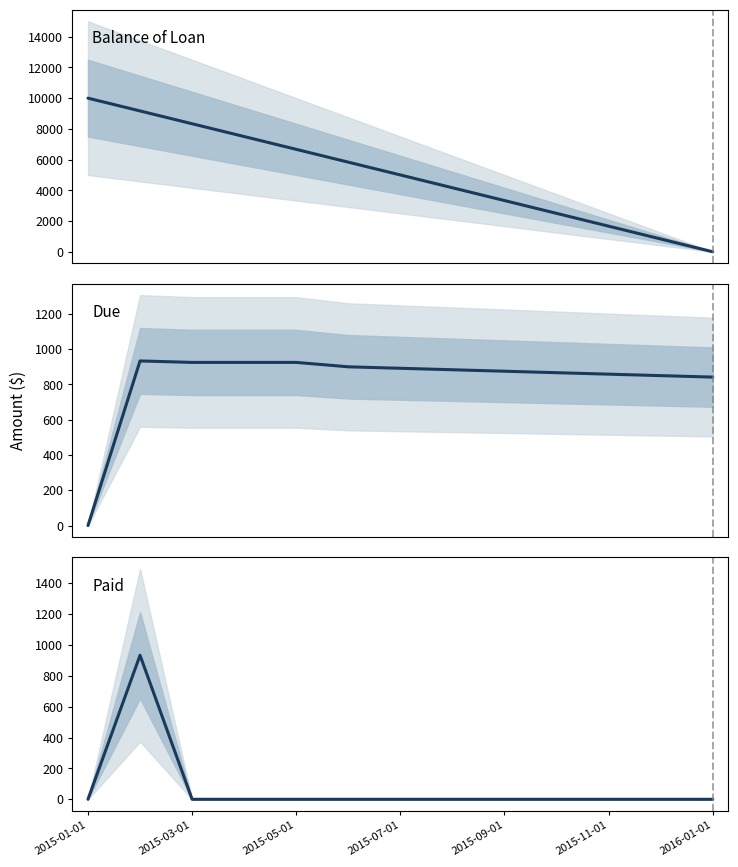

True or false: Due and Paid intersect in this chart.

False